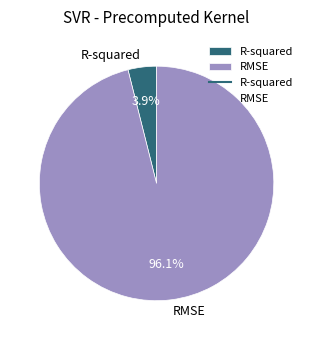

Between R-squared and RMSE, which is larger?

RMSE